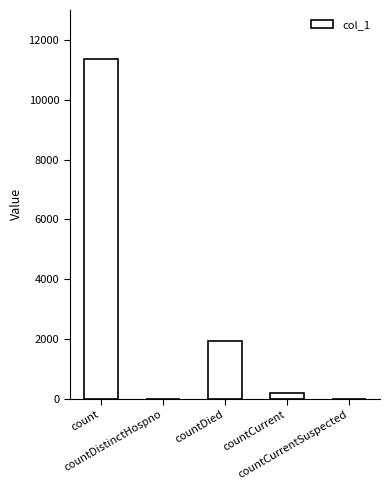

Reading left to right, extract all data points from this chart.

count=11359	countDistinctHospno=0	countDied=1938	countCurrent=207	countCurrentSuspected=0